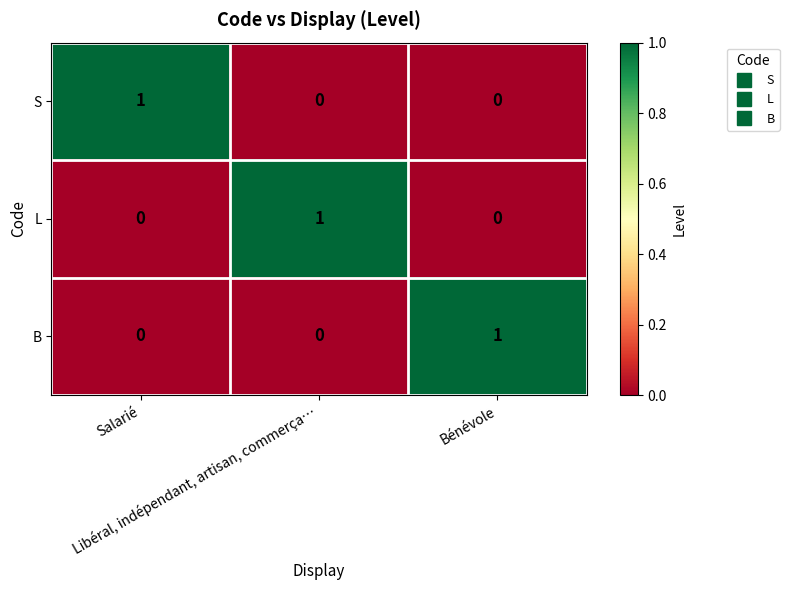

How many S values are between 0 and 1?

3